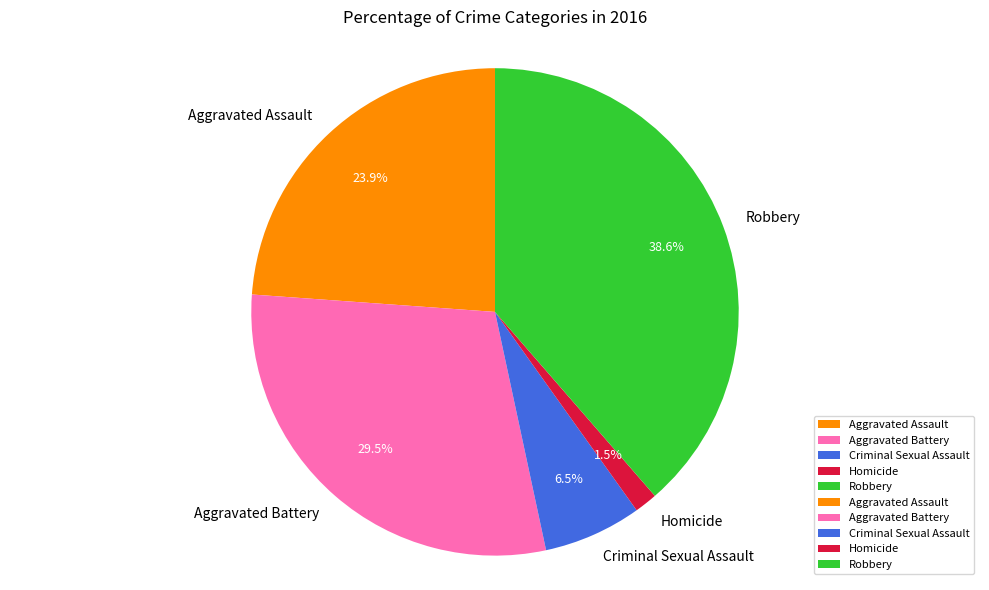

To the nearest percent, what is the average slice percentage?

20%